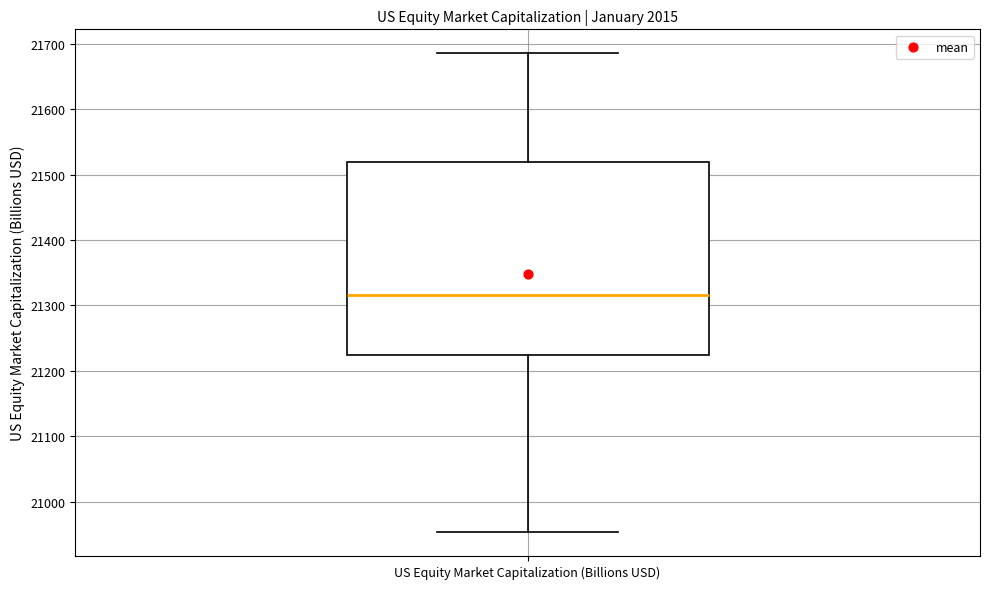

Where does the median line of the box for US Equity Market Capitalization (Billions USD) sit on the y-axis? The values are not printed on the chart, so give them approximately, as read against the axis.

21320